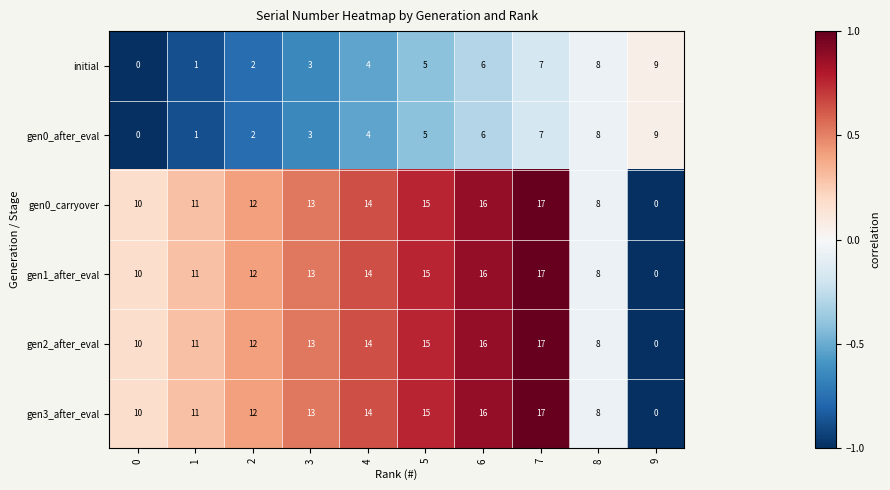

List the labels in order of gen0_after_eval value, smallest first.

0, 1, 2, 3, 4, 5, 6, 7, 8, 9